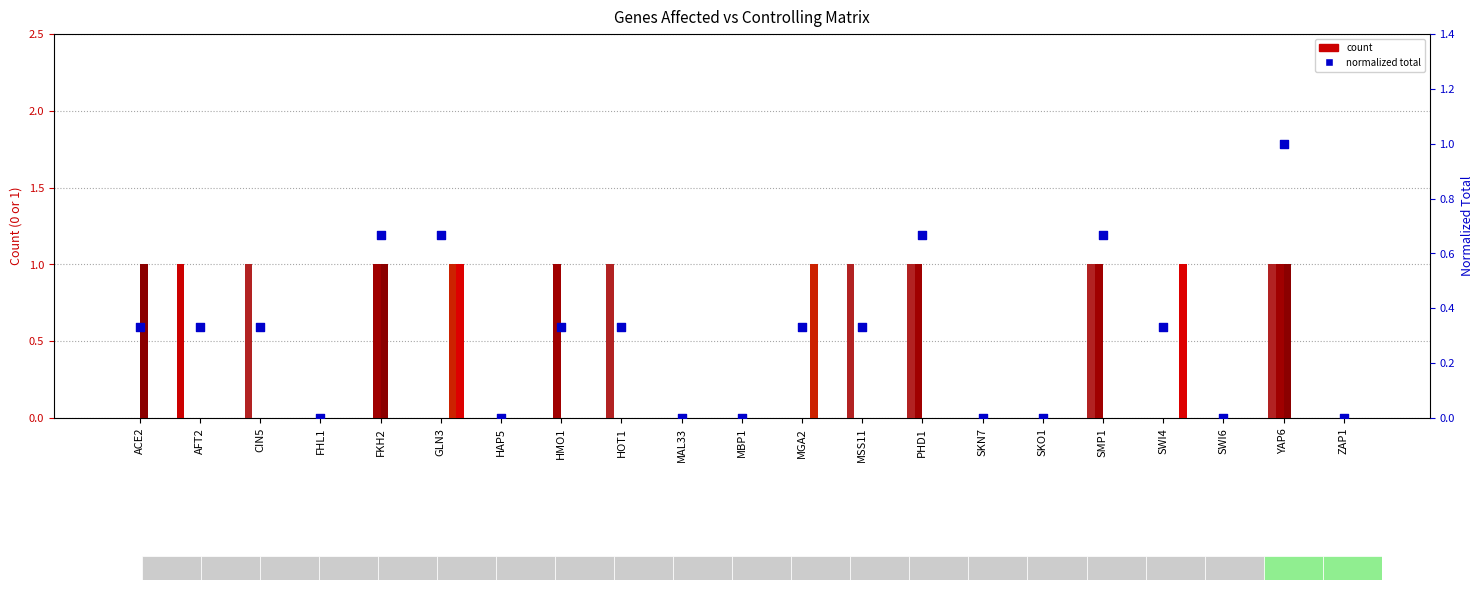

At which category is the sum across all series the highest?

YAP6